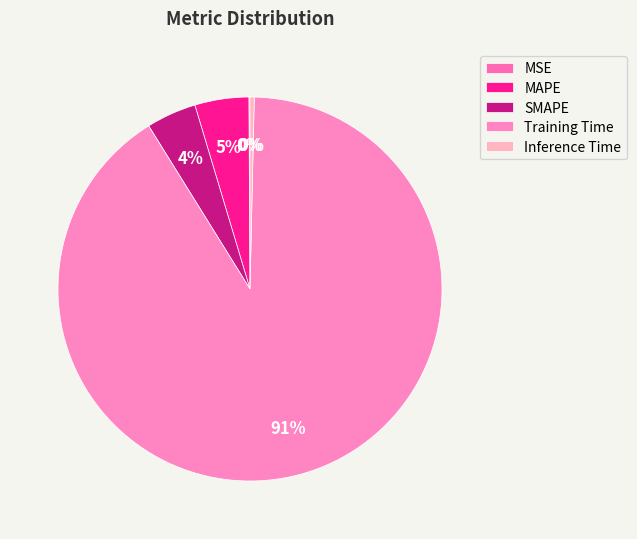

Approximately how many times larger is the value at MAPE compared to Training Time?

0.1